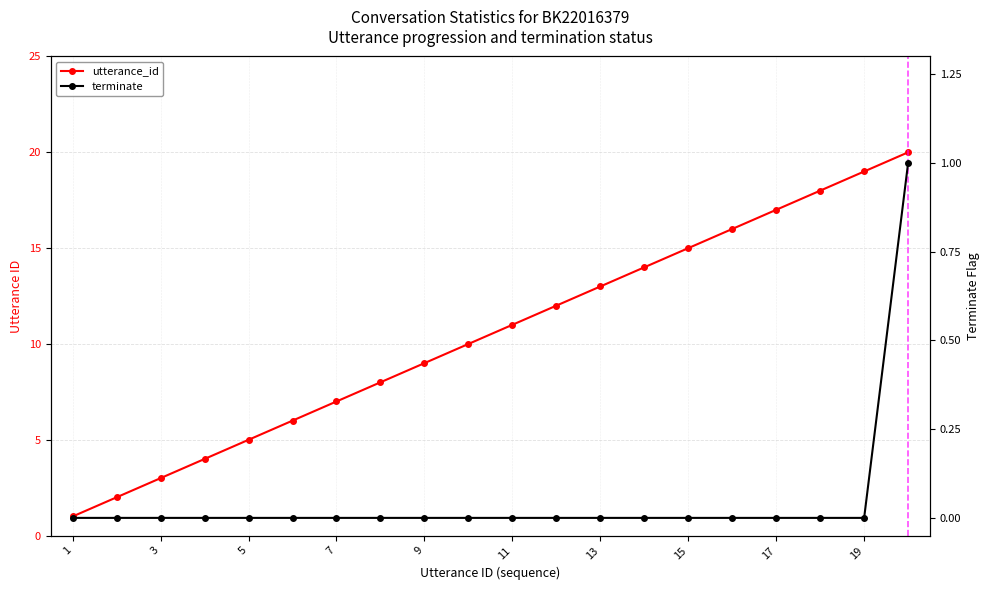

Which series has the largest range (max minus min)?

utterance_id